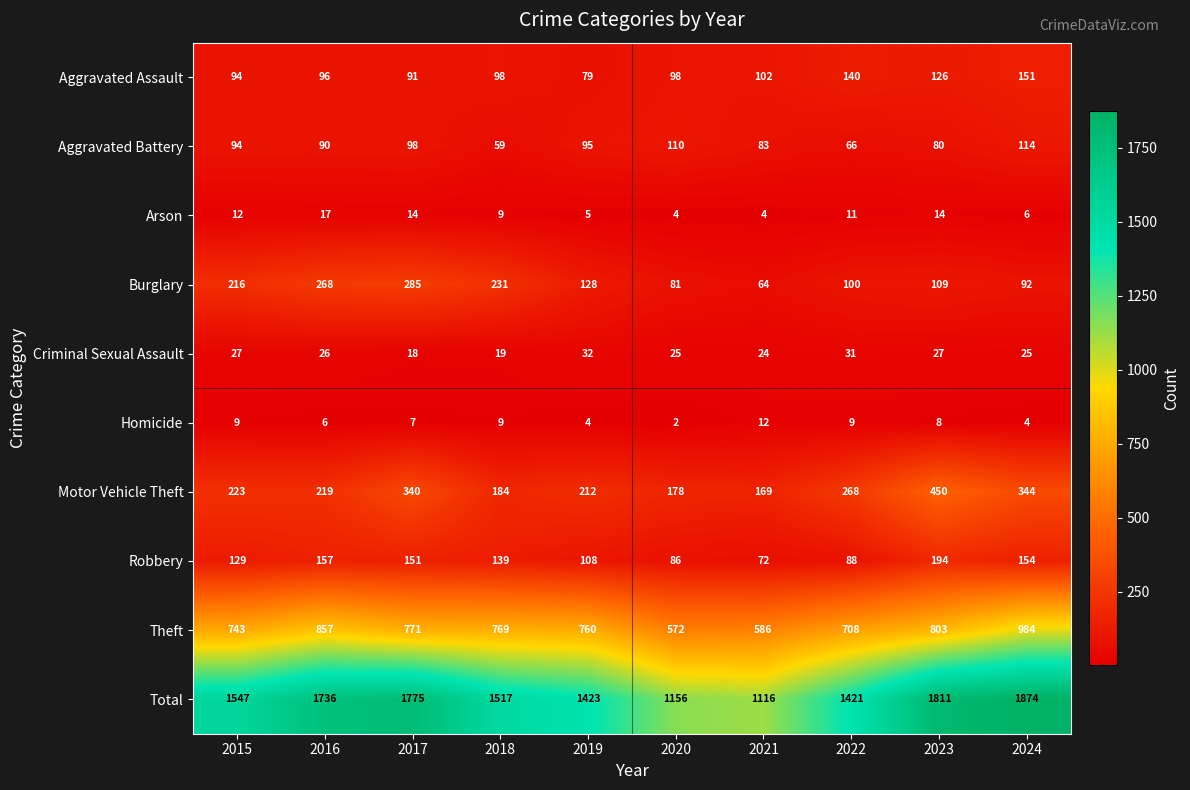

Which series changed the most between 2021 and 2022?

Total